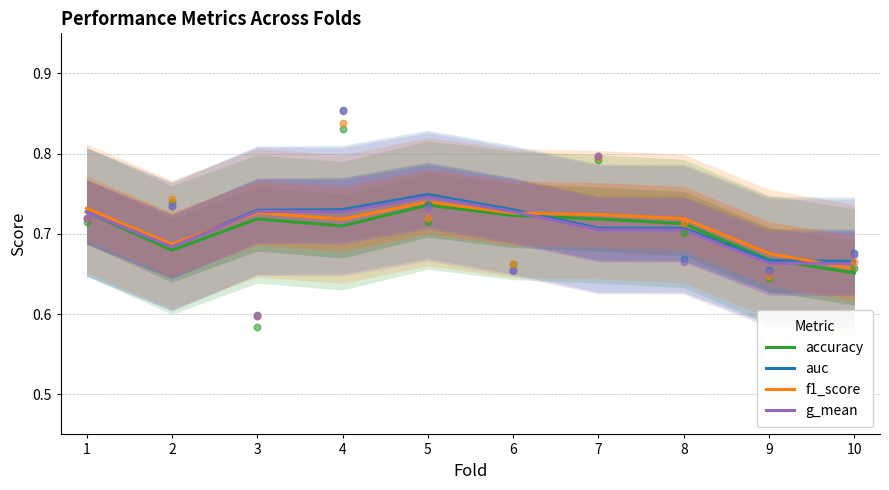

What is the total value across all series at 7?

2.9